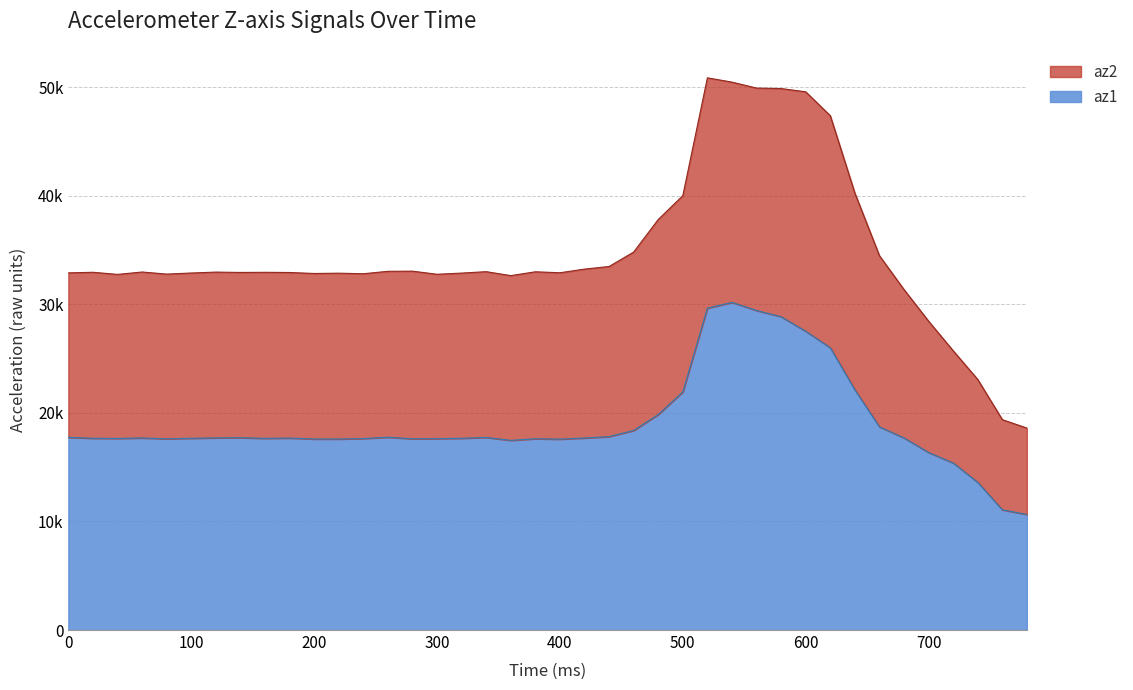

True or false: there are more than 2 points higher than both neighbors.

True